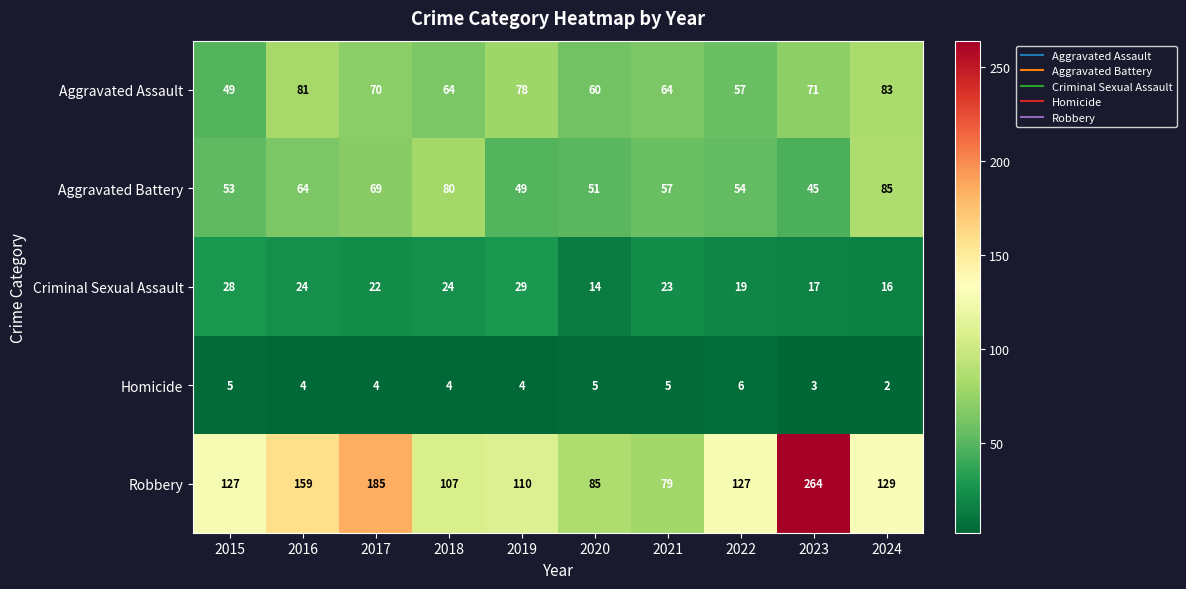

What is the total value across all series at 2018?

279